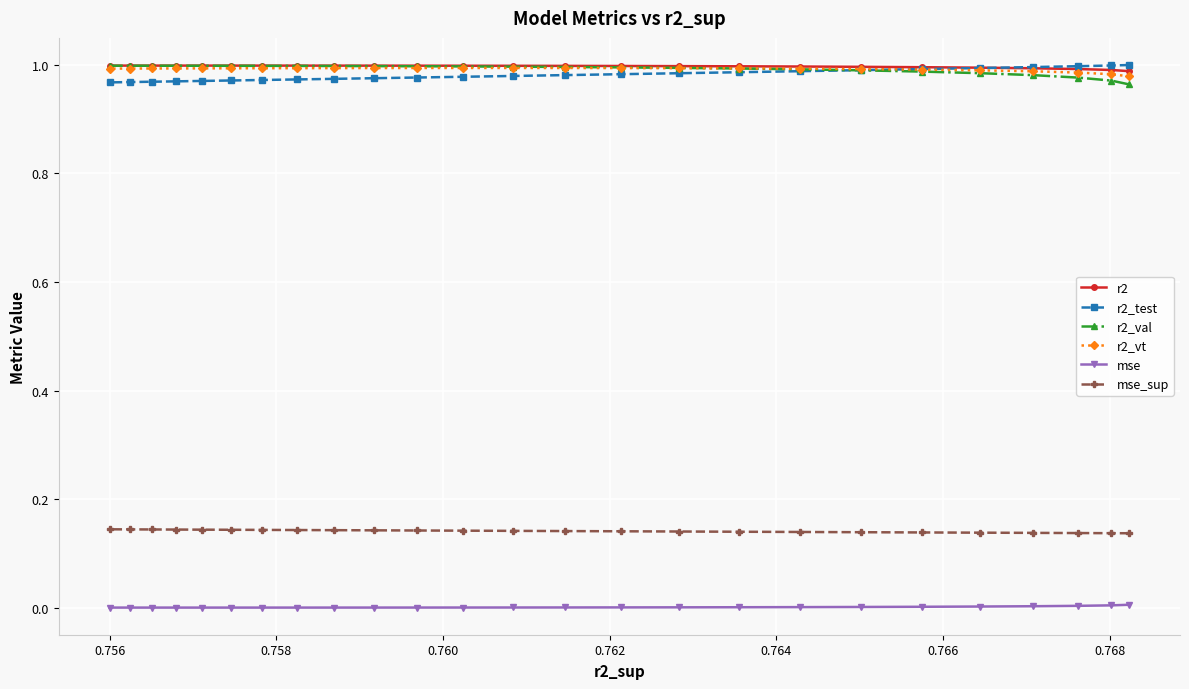

What is the value of the r2_vt point at the 12th from the left?

1.0